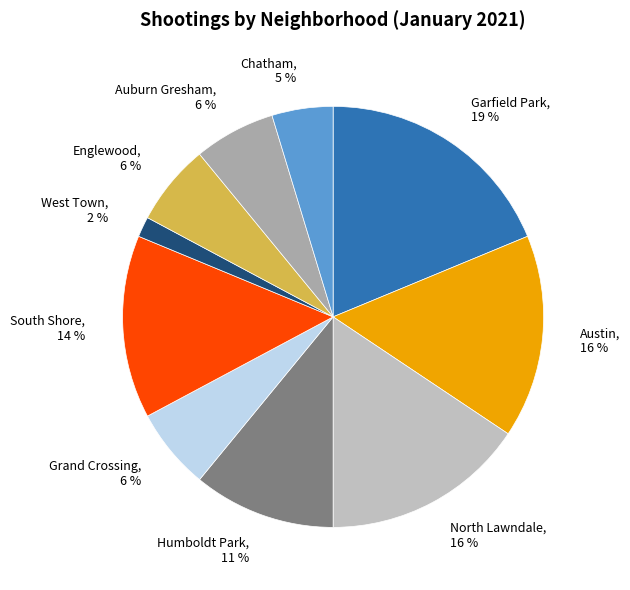

To the nearest percent, what is the difference between the Grand Crossing and South Shore slice percentages?

8%